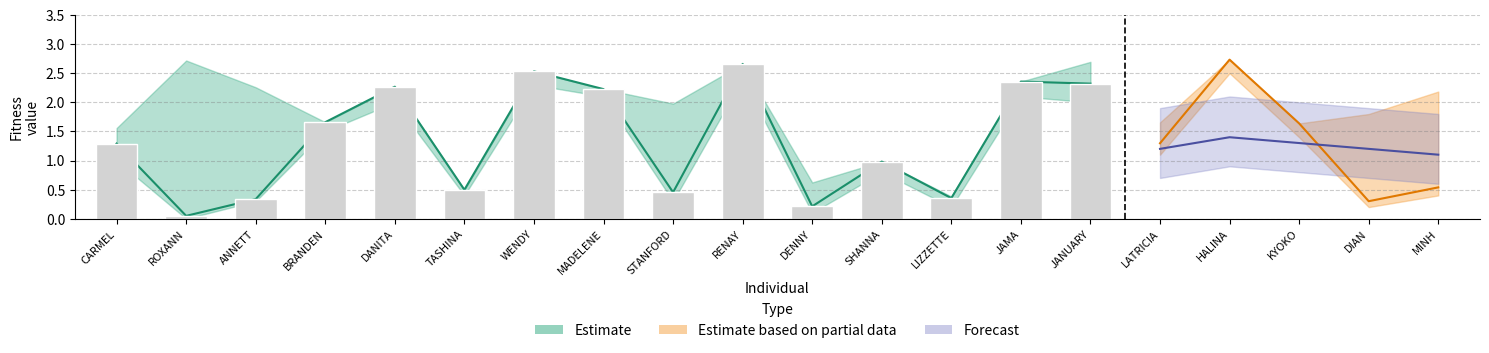

What is the average value of the Fitness series?

1.3